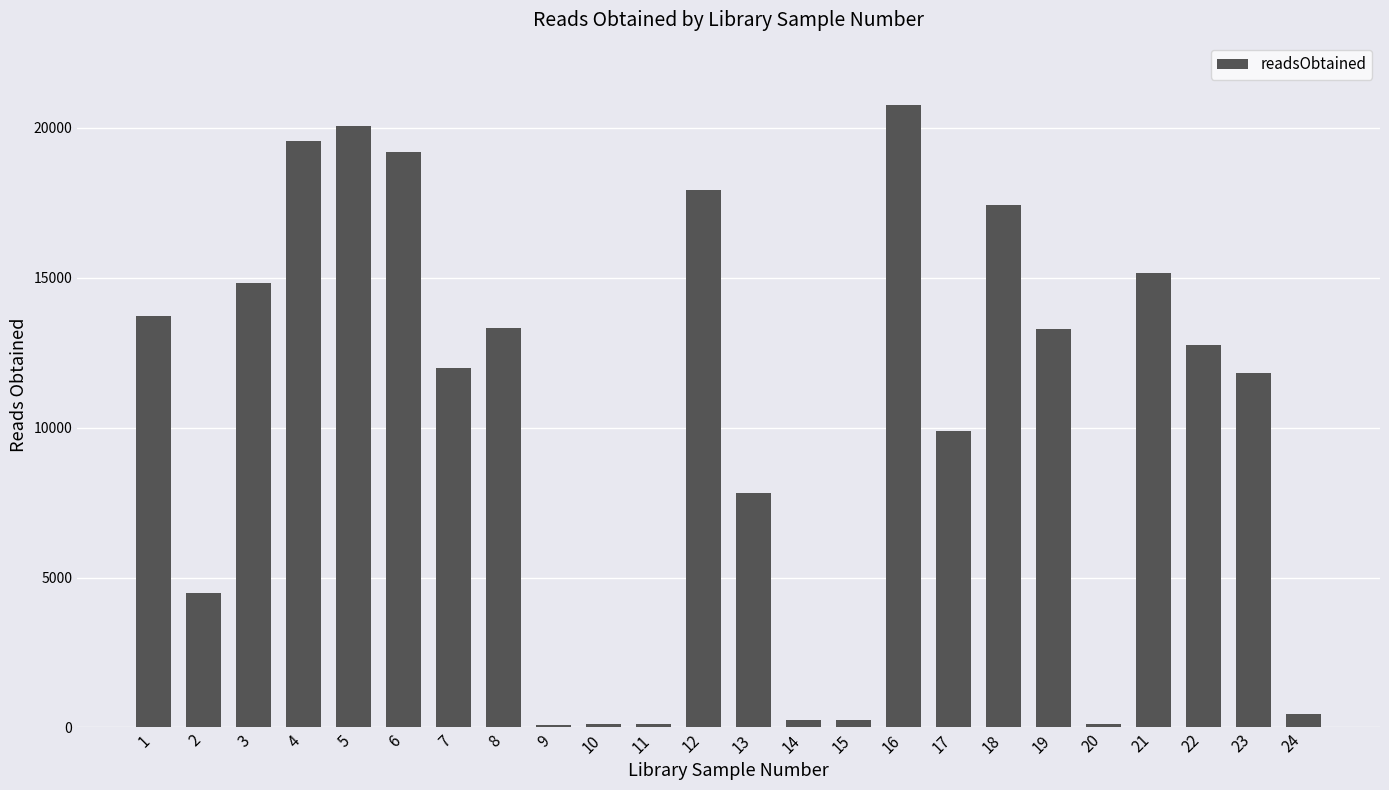

True or false: the data shows 11993 at 7.

True